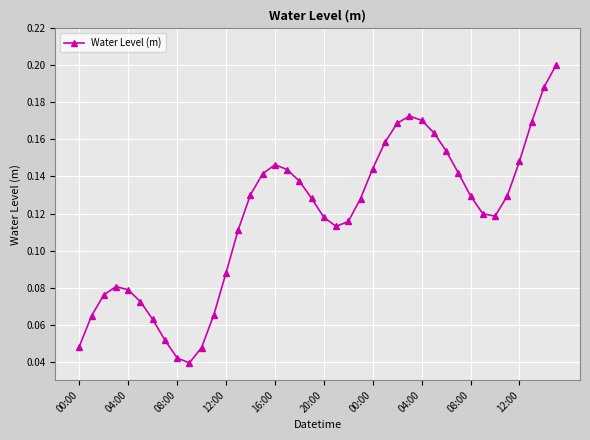

How many values are between 0 and 1?

40